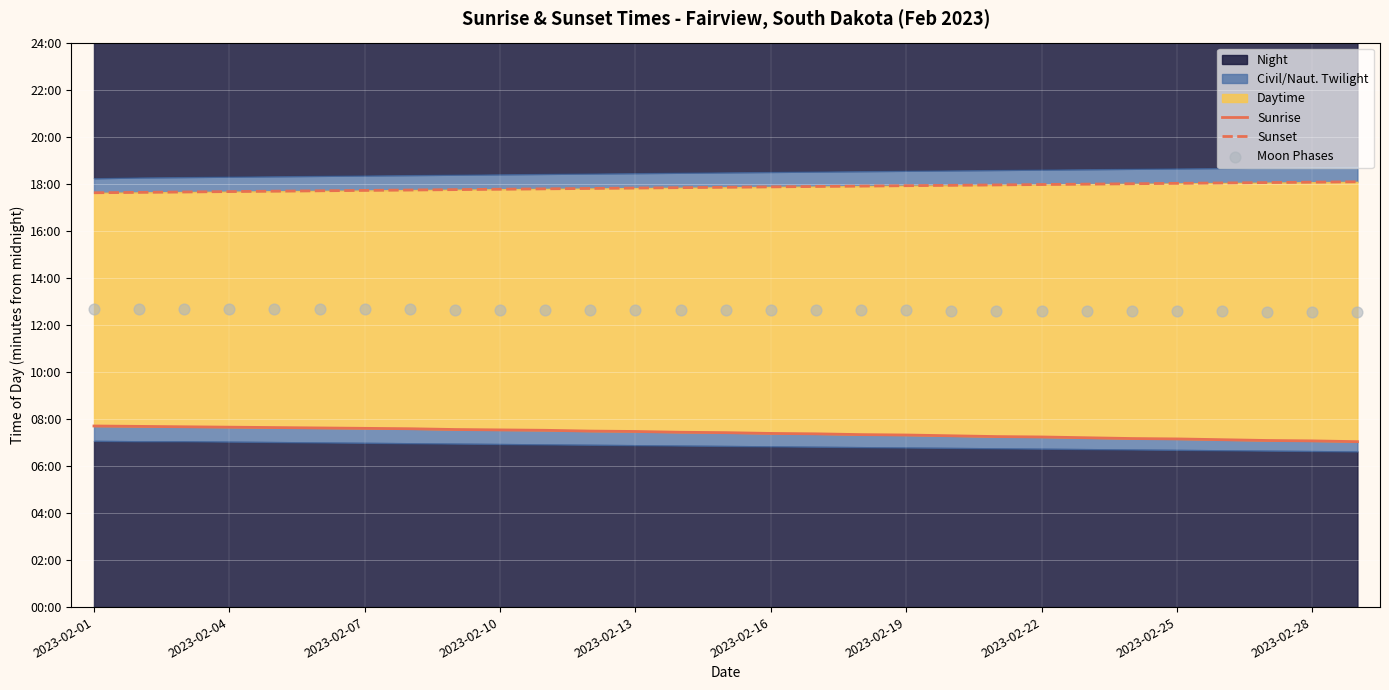

Which series reaches the minimum Y coordinate?

Sunrise